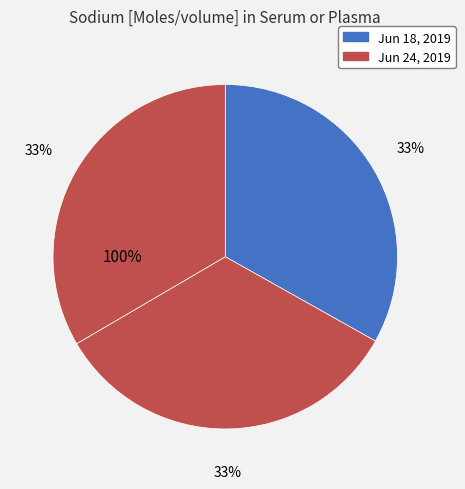

Combined, do 2019-06-24T05:16:50Z and 2019-06-18T09:39:31Z account for over 50%?

Yes